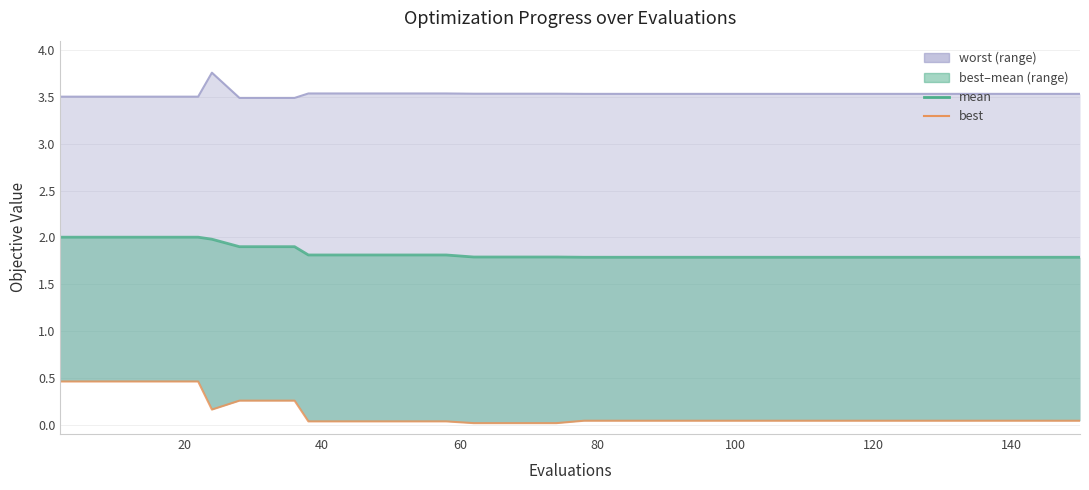

True or false: best_line and worst_line intersect in this chart.

False